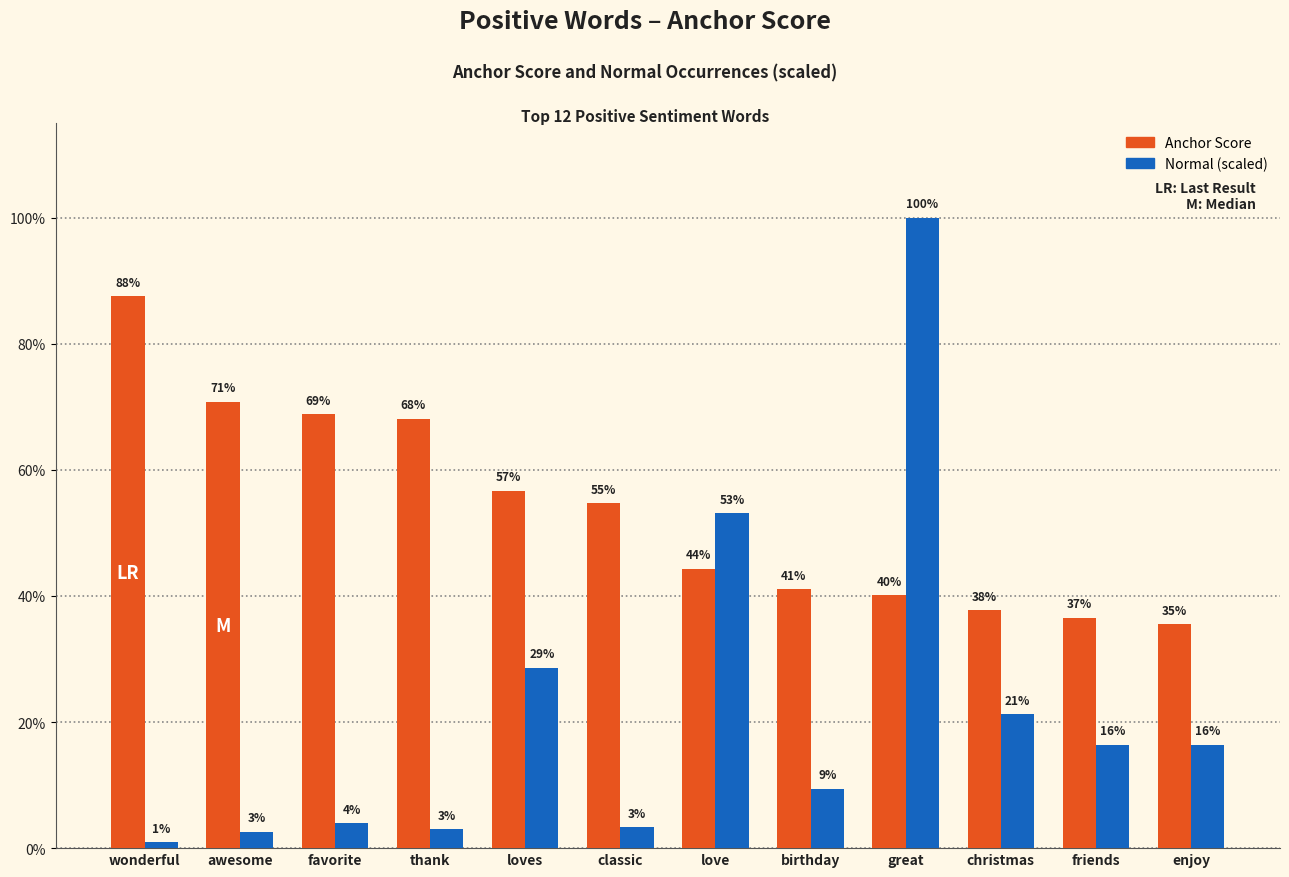

Does the chart contain stacked bars?

No